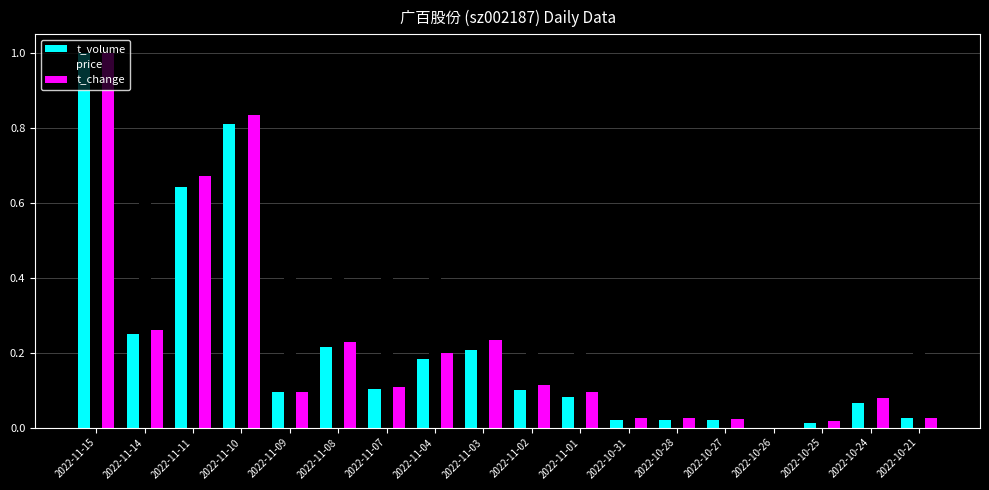

At which category does the chart reach its peak across all series?

2022-11-15